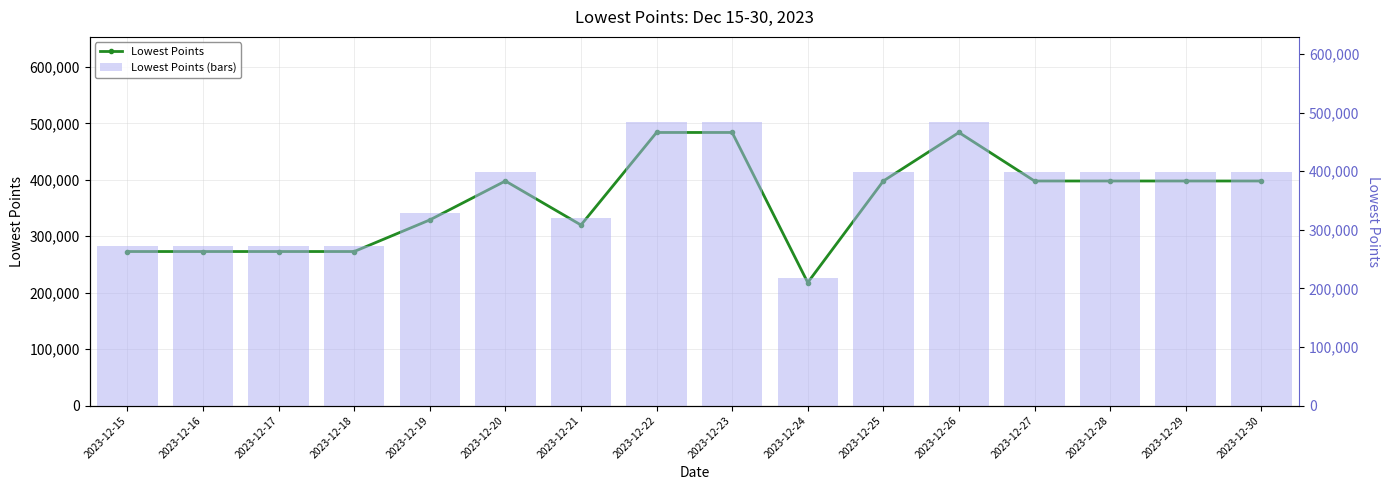

List the series in order of their peak value, highest first.

Lowest Points, Lowest Points (bars)